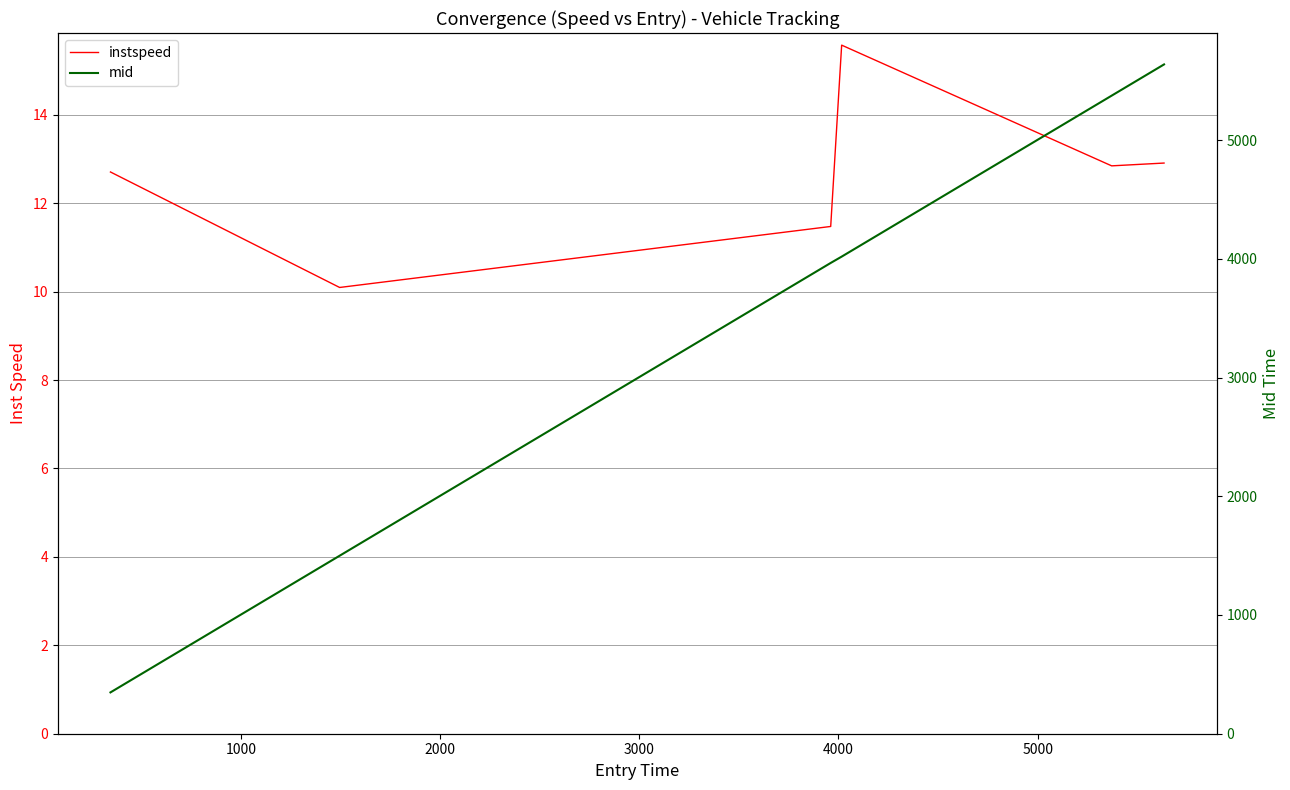

Which series has the largest range (max minus min)?

mid